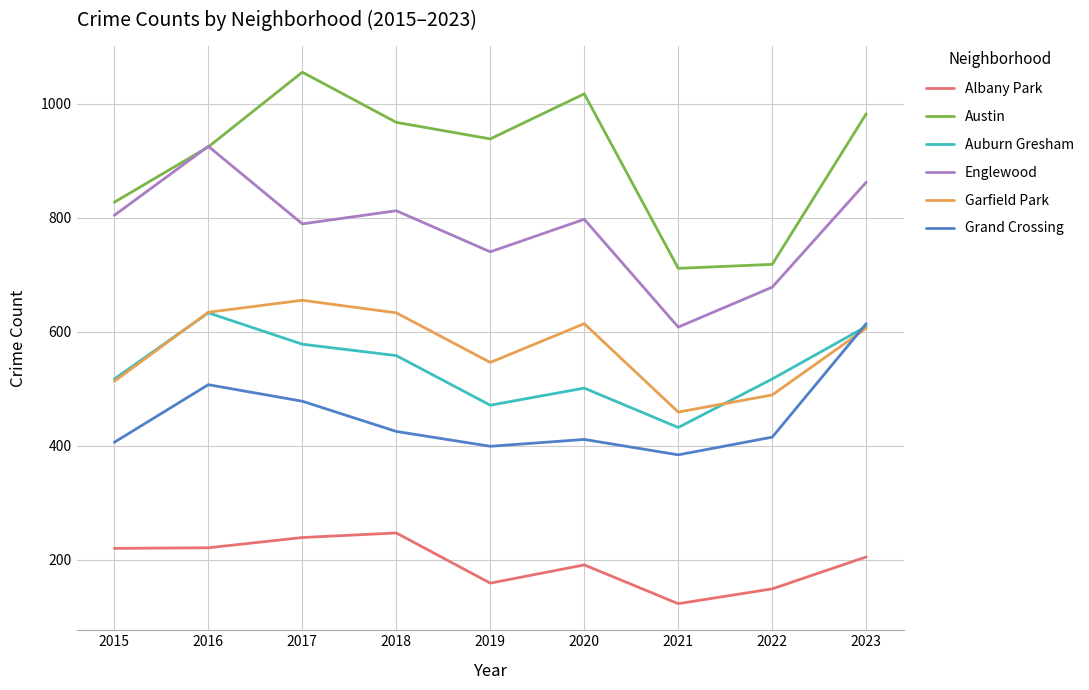

What is the difference between the highest and lowest values at 2020?

826